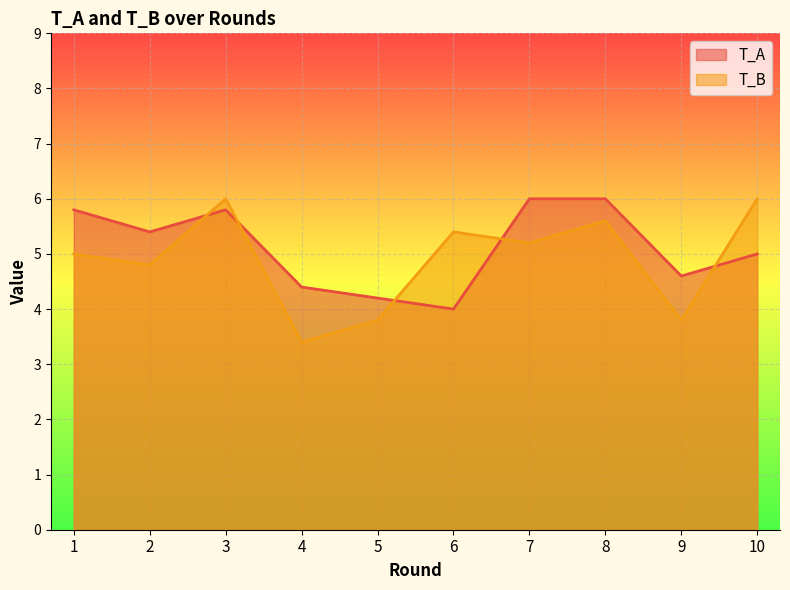

Reading left to right, list all the values displayed in this chart.

T_A: 1=5.8	2=5.4	3=5.8	4=4.4	5=4.2	6=4.0	7=6.0	8=6.0	9=4.6	10=5.0
T_B: 1=5.0	2=4.8	3=6.0	4=3.4	5=3.8	6=5.4	7=5.2	8=5.6	9=3.8	10=6.0